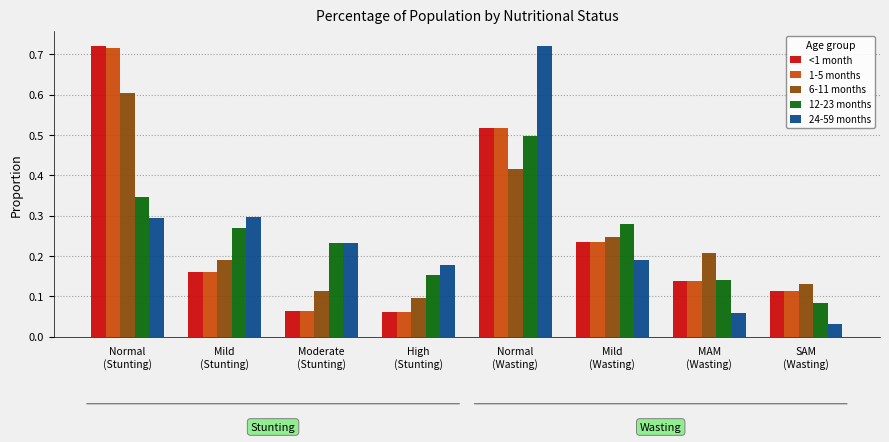

Which series has the largest range (max minus min)?

24-59 months